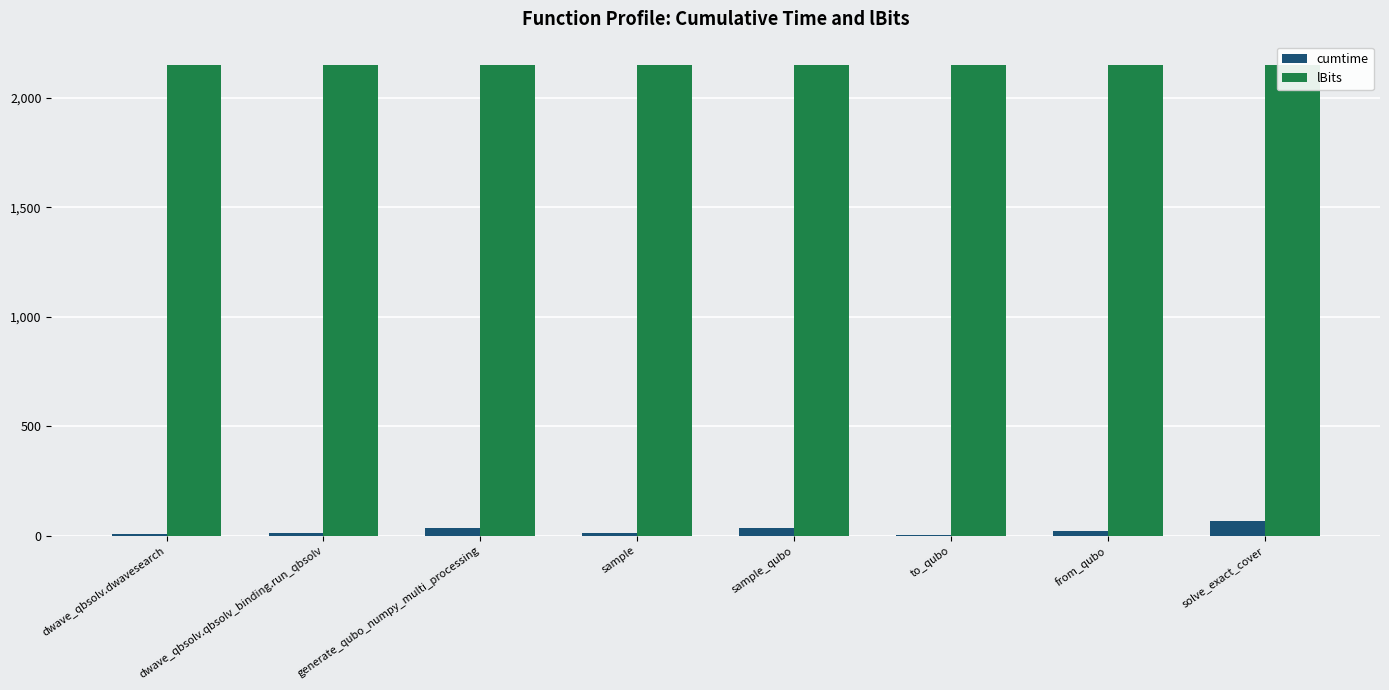

Which has a higher value, solve_exact_cover or generate_qubo_numpy_multi_processing?

solve_exact_cover